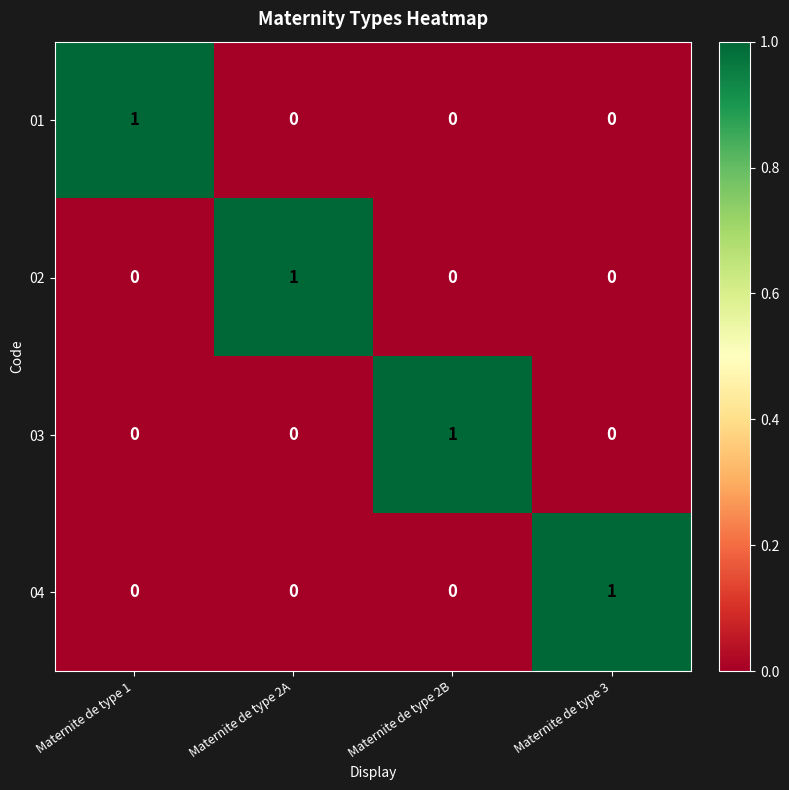

Is it true that 01 equals 1 at Maternite de type 1?

True